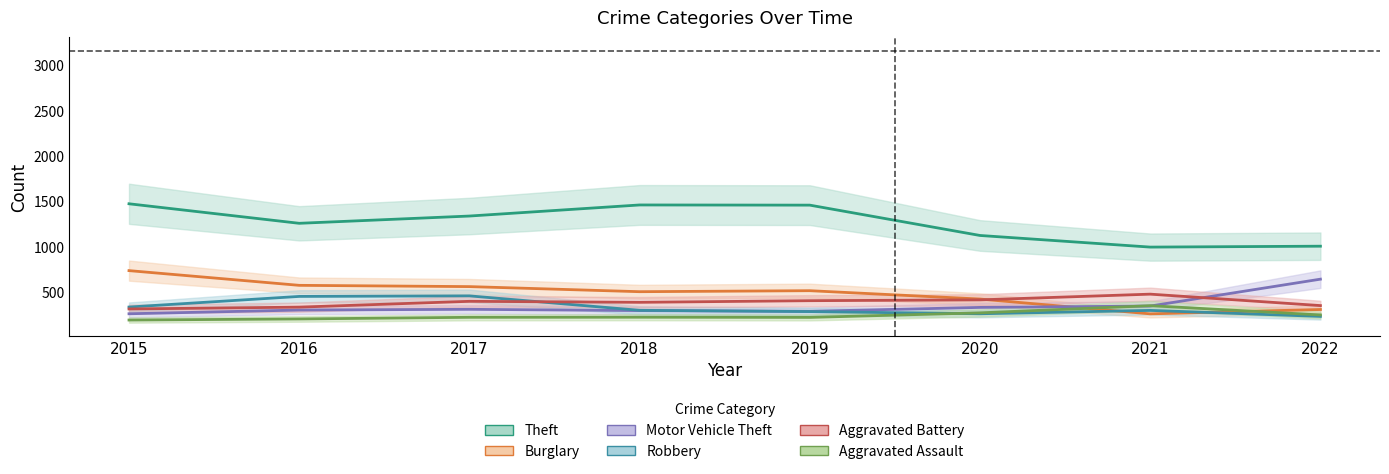

True or false: Burglary and Aggravated Battery cross at least once.

True